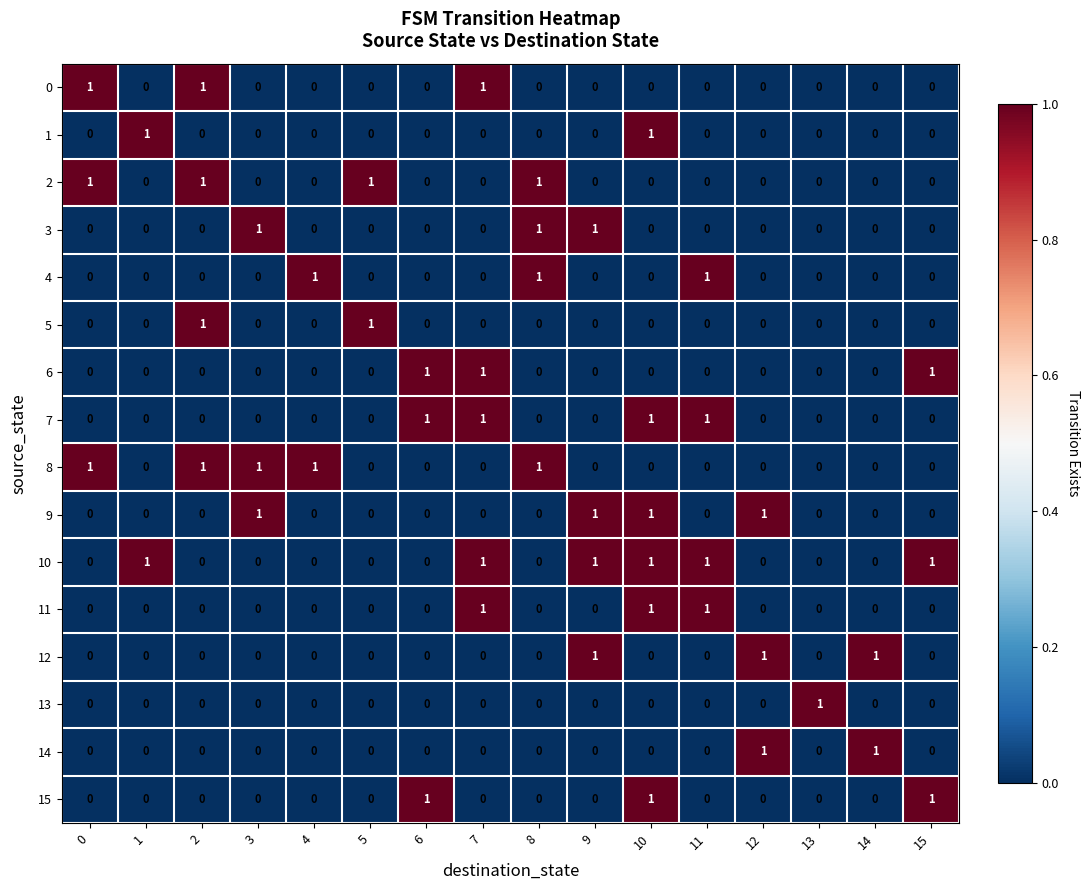

The value of 13 at 1 is -1. True or false?

False